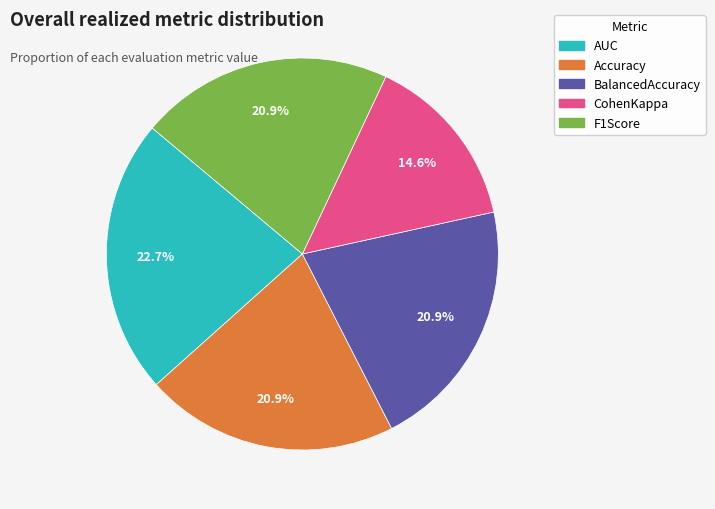

To the nearest percent, what portion does Accuracy represent?

21%